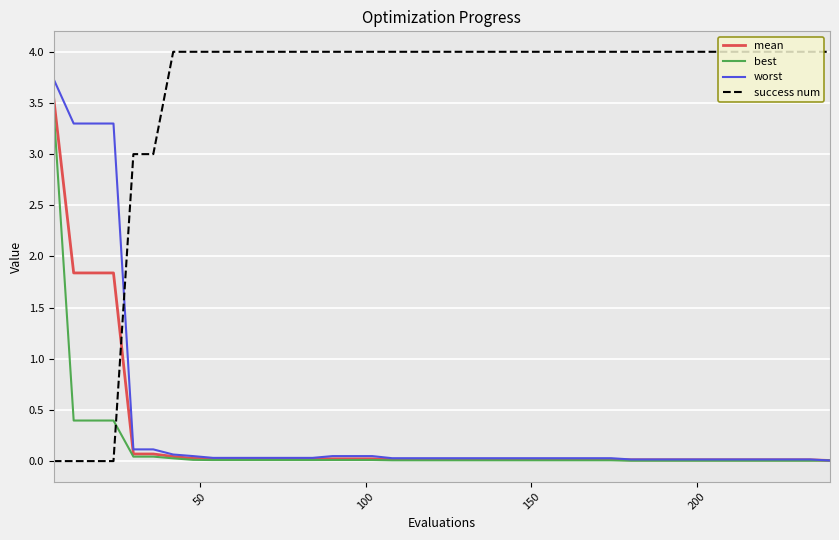

What is the highest value of the mean series?

3.5